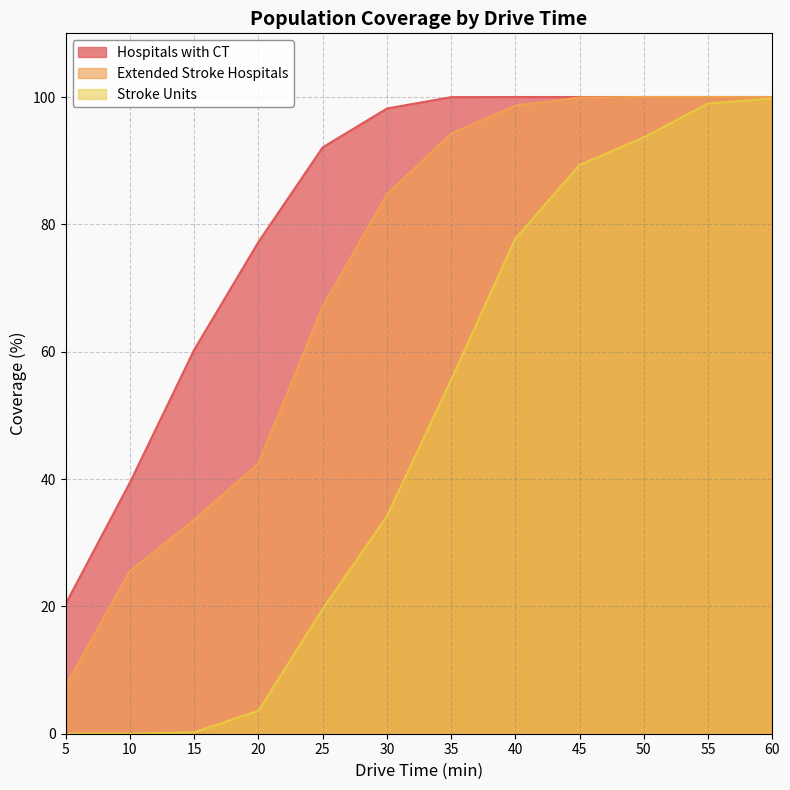

Which series changed the most between 50 and 55?

Stroke Units